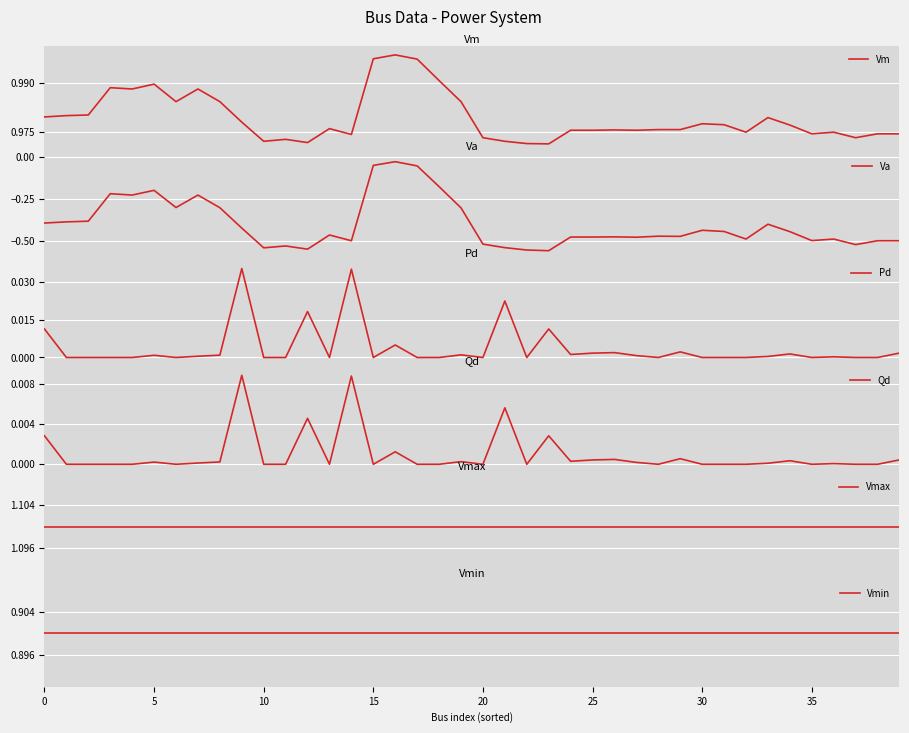

True or false: Qd has more than 1 points higher than both neighbors.

True